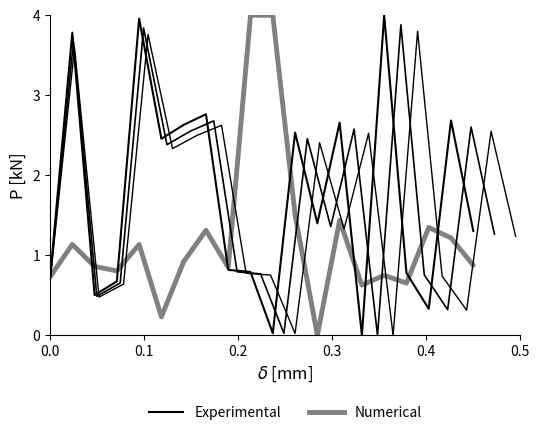

At how many categories does at least one series exceed 0?

20